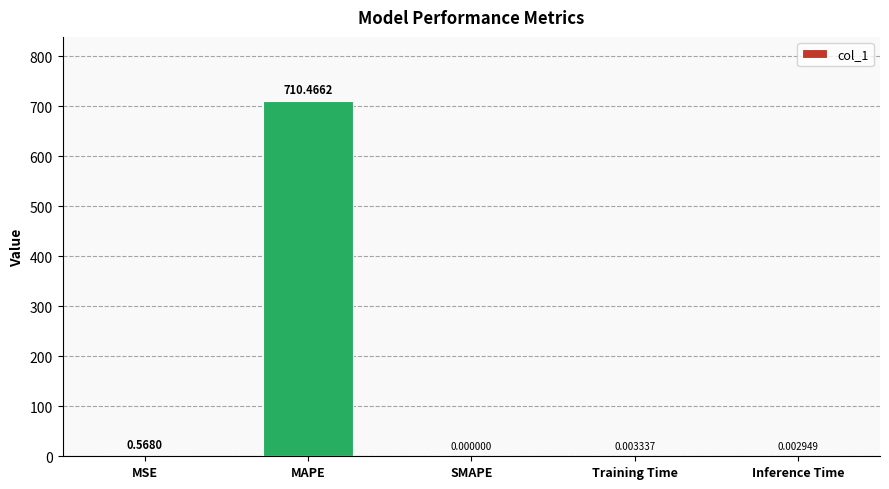

At which category does the chart reach its peak across all series?

MAPE